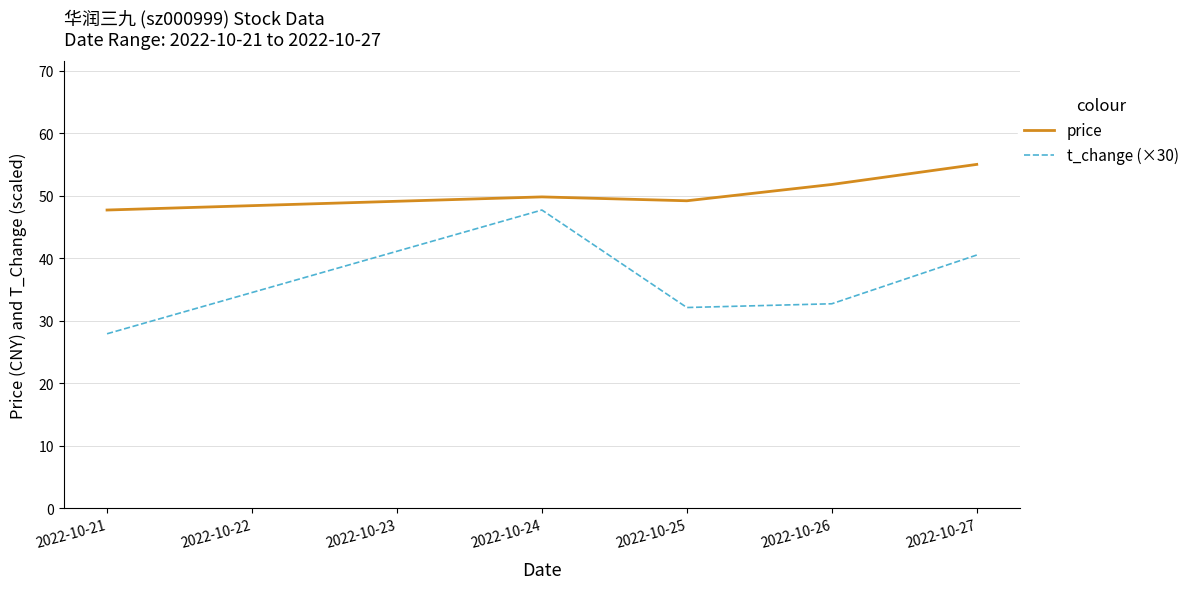

True or false: price and t_change (×30) intersect in this chart.

False